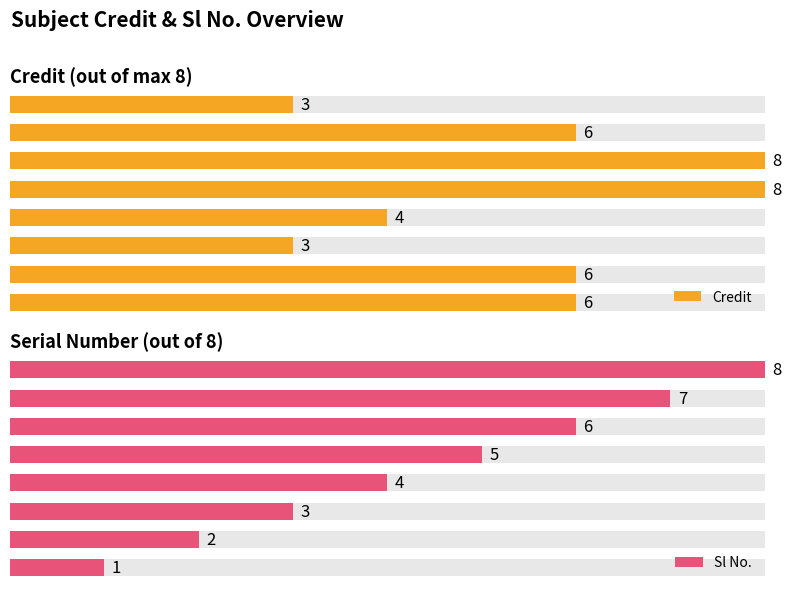

Between PH102 and PH110, which series saw the biggest shift?

Credit